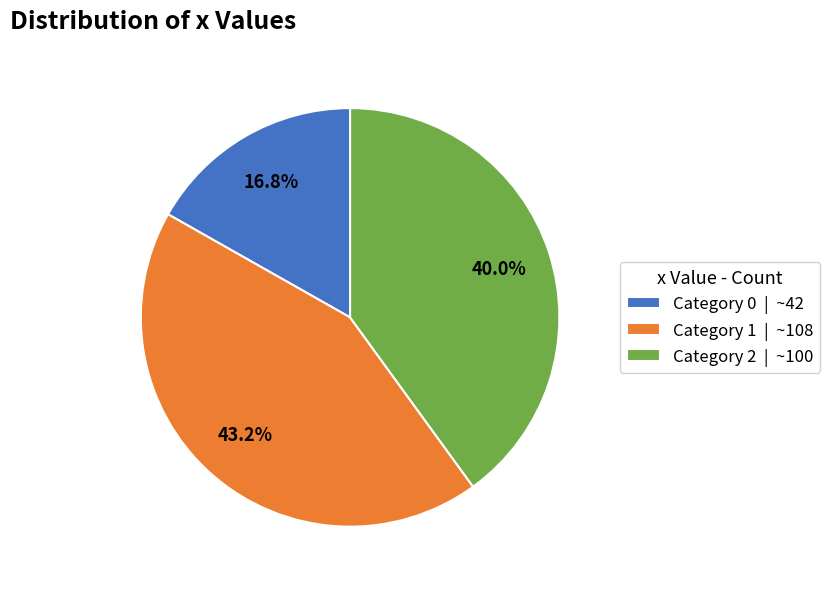

To the nearest percent, what is the average slice percentage?

33%